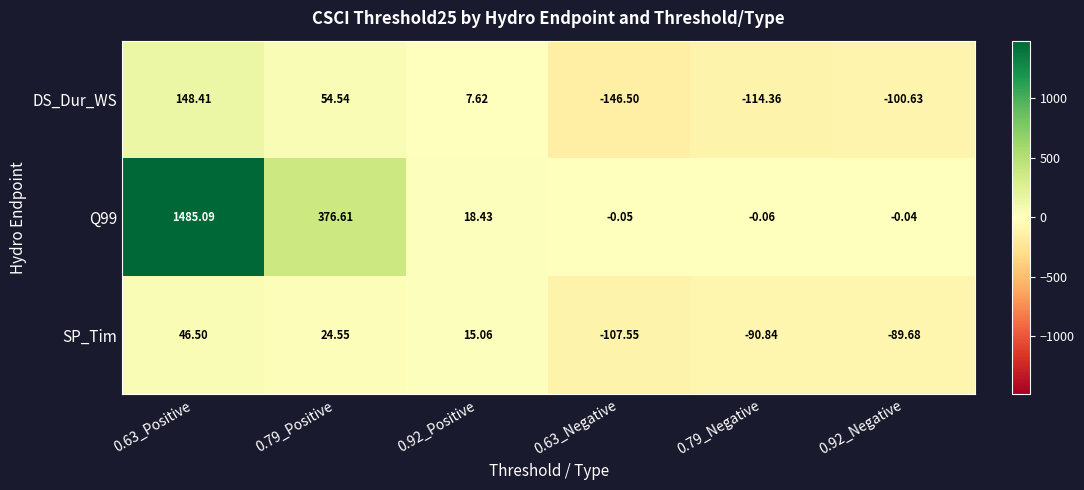

At which category is the sum across all series the highest?

0.63_Positive